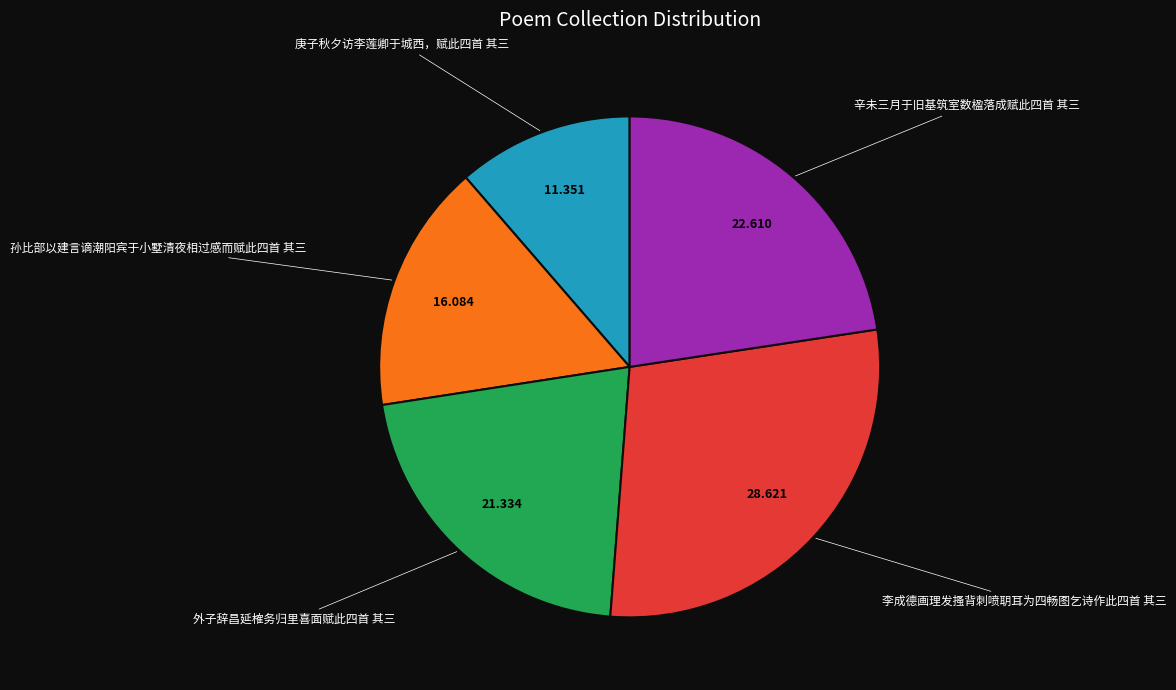

How many slices are in this pie chart?

5